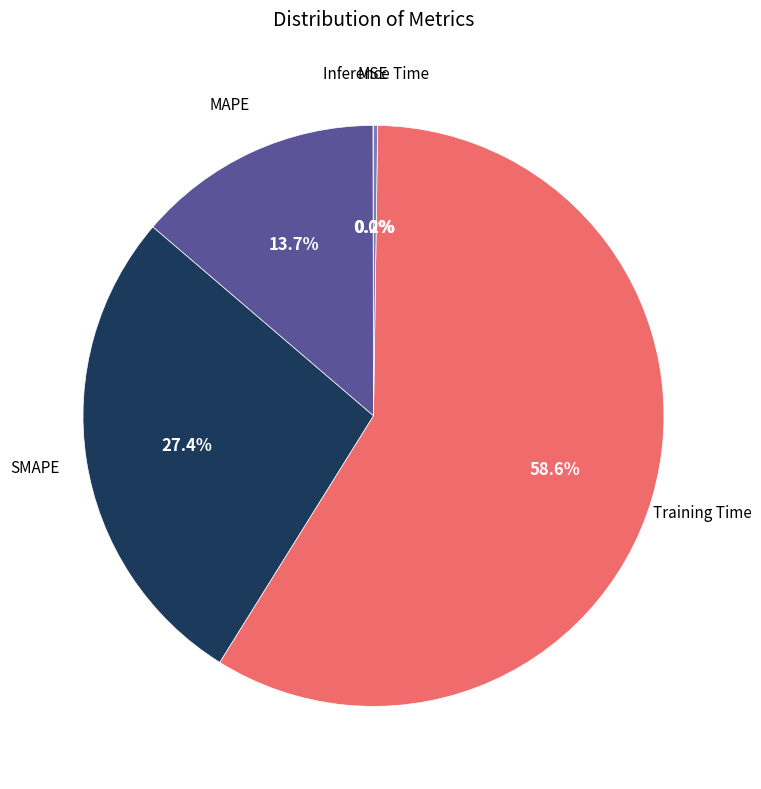

Is there any slice that represents more than half of the pie?

Yes